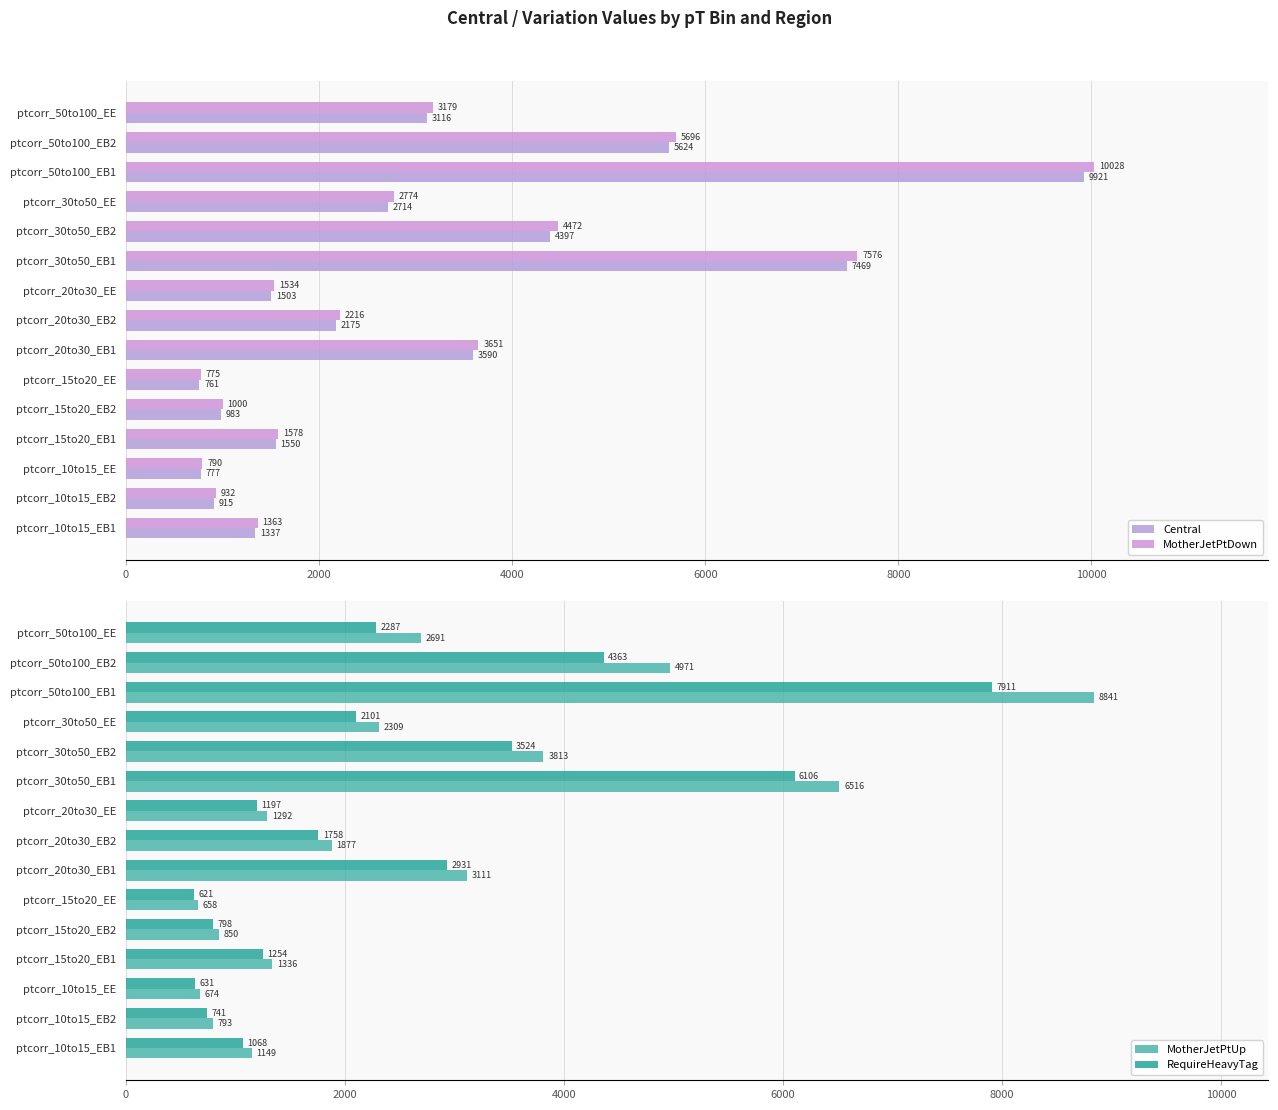

The value of RequireHeavyTag at ptcorr_50to100_EE is 2286.7. True or false?

True